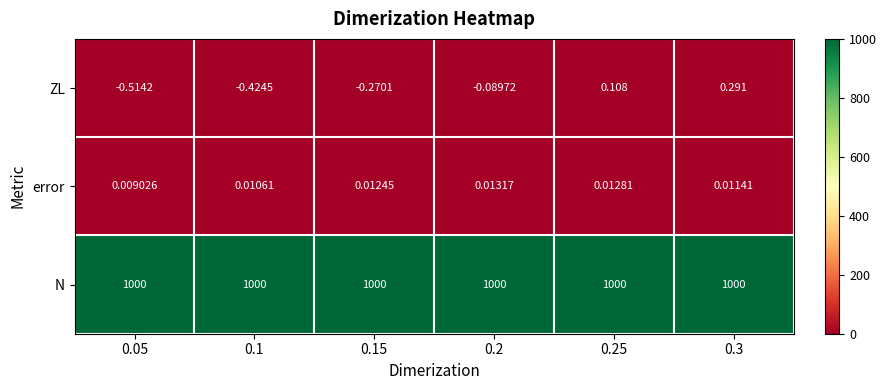

List the series in order of their peak value, highest first.

N, ZL, error